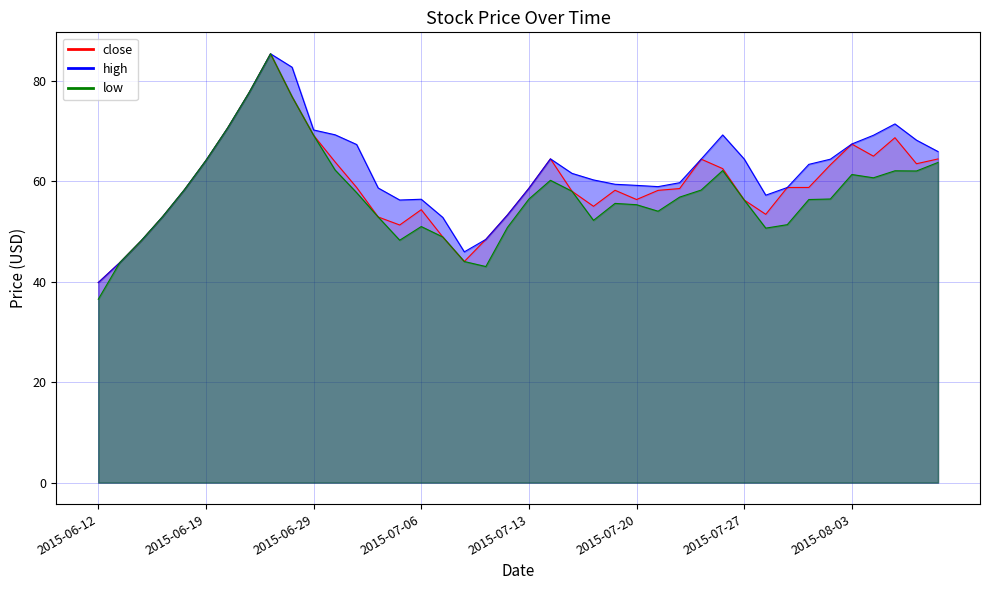

What is the total value across all series at 2015-07-06?

161.8